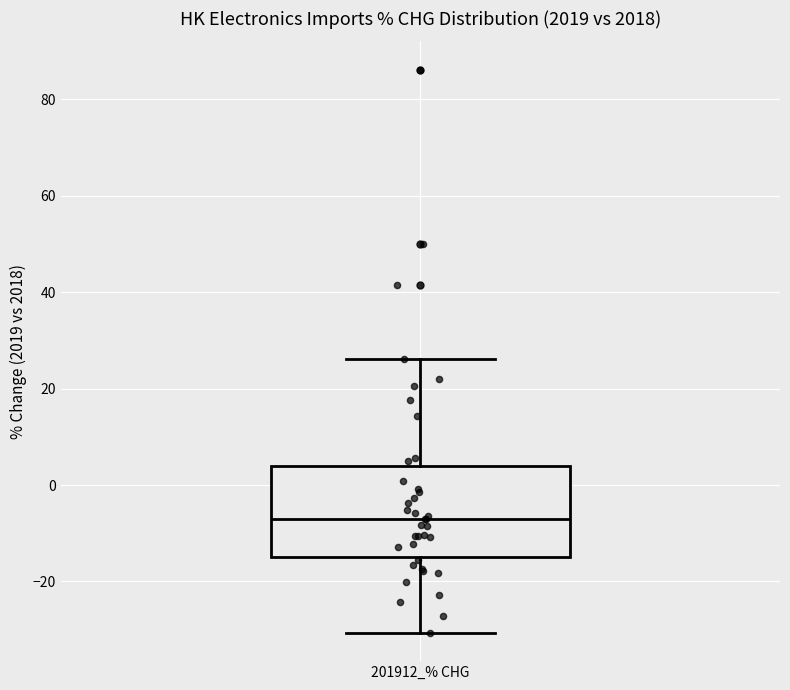

Where does the upper whisker of the box for 201912_% CHG end on the y-axis? The values are not printed on the chart, so give them approximately, as read against the axis.

26